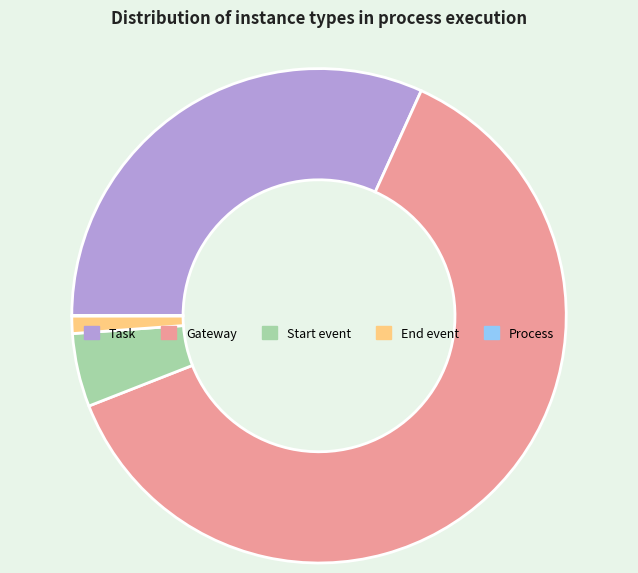

Do Task and Start event together represent more than half of the pie?

No